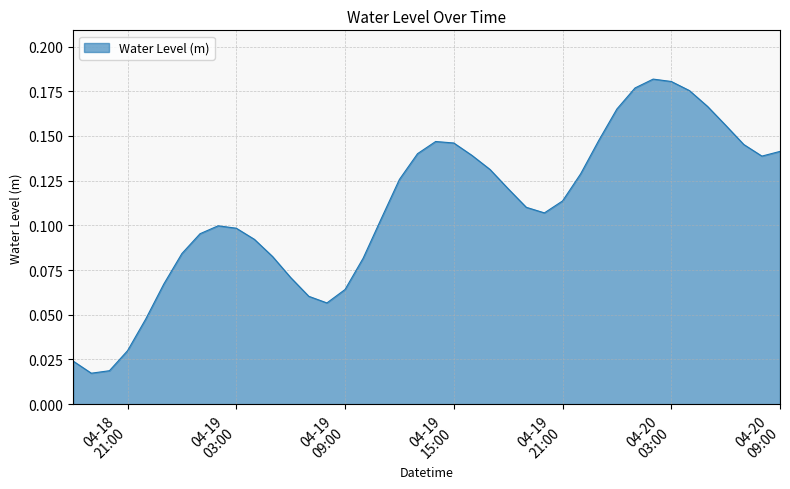

How many lines are shown in the chart?

1